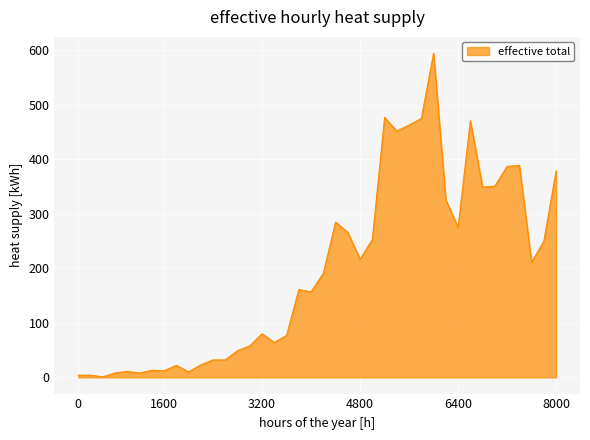

What is the greatest value displayed?

595